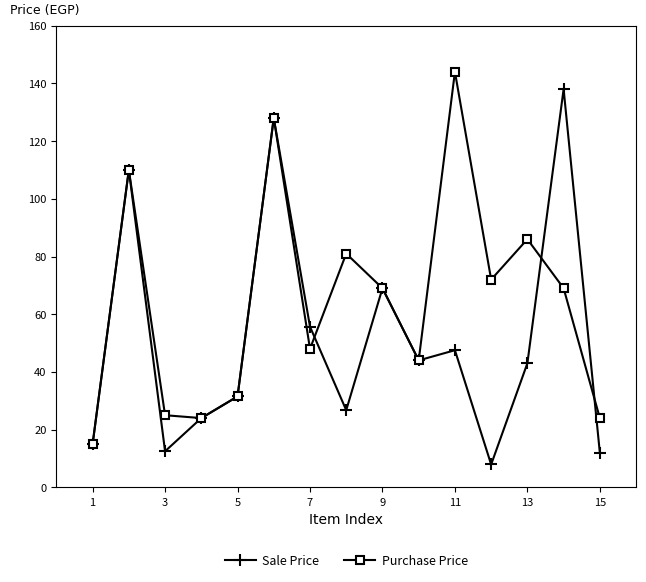

What is the highest value of the Sale Price series?

138.0